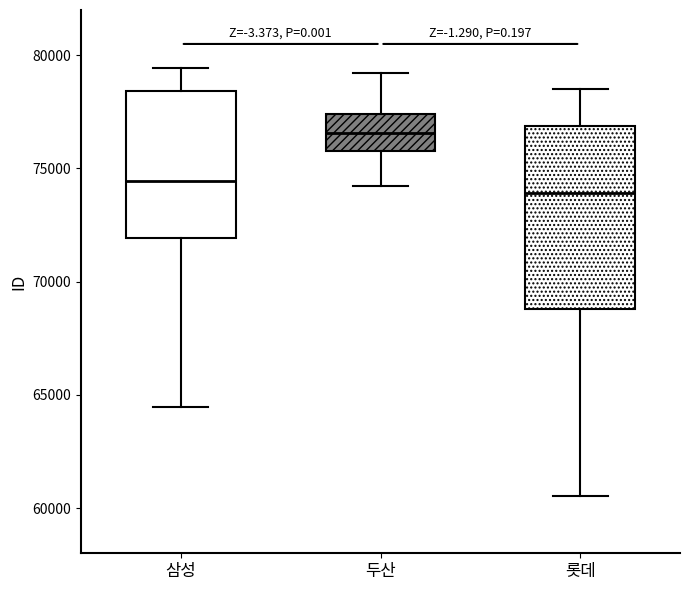

Reading left to right, transcribe this box plot: for each box, give where its median line is, the range the box spans, and where its two whiskers end, as read against the y-axis. The values are not printed on the chart, so give them approximately, as read against the axis.

삼성: median 74500, box 72000 to 78500, whiskers 64500 to 79500
두산: median 76500, box 76000 to 77500, whiskers 74000 to 79000
롯데: median 74000, box 69000 to 77000, whiskers 60500 to 78500